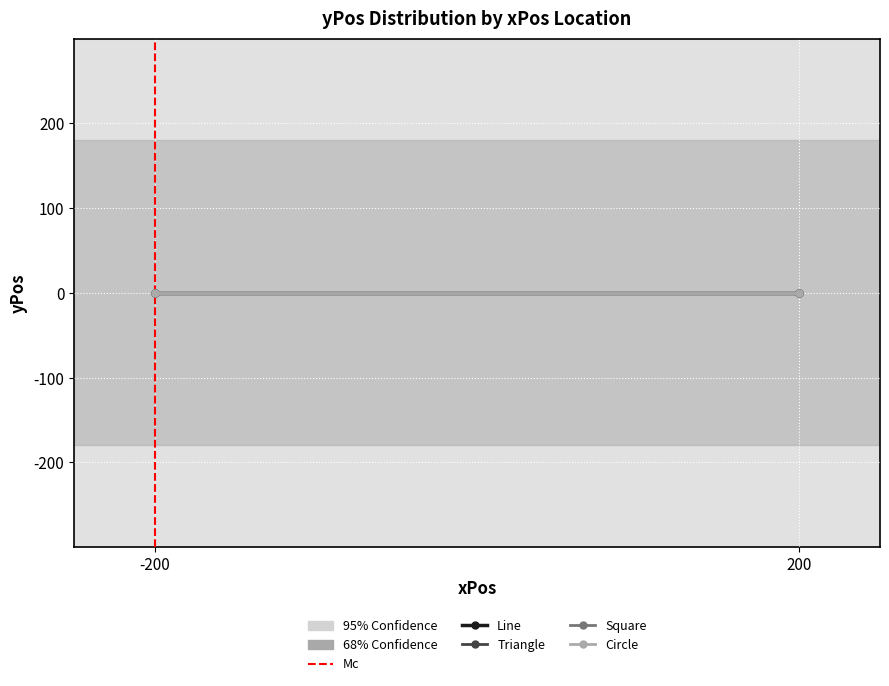

Which has a higher value, -200 or -200?

-200